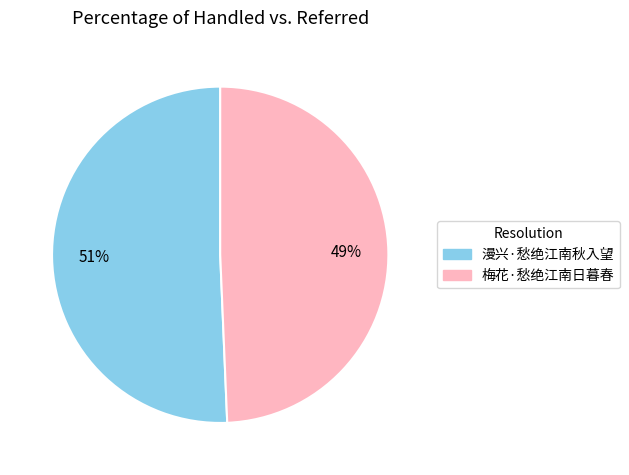

Rank the categories by value from highest to lowest.

漫兴·愁绝江南秋入望, 梅花·愁绝江南日暮春